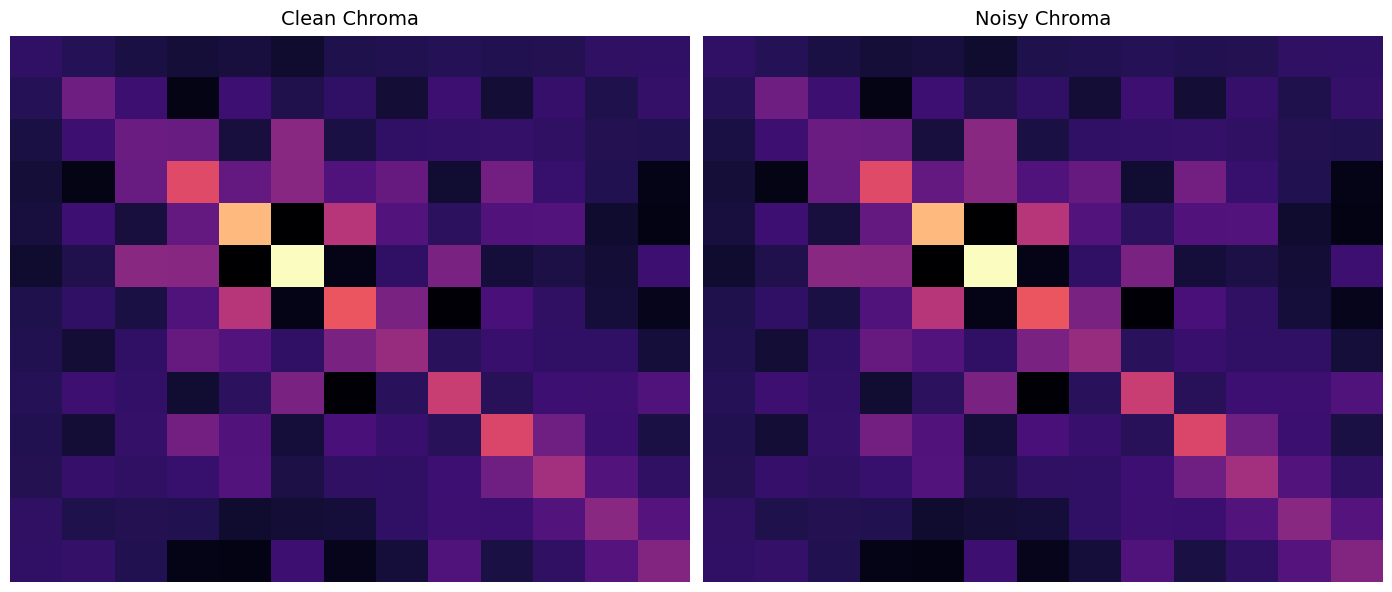

What is the spread (max minus min) of values at 6?

227.8